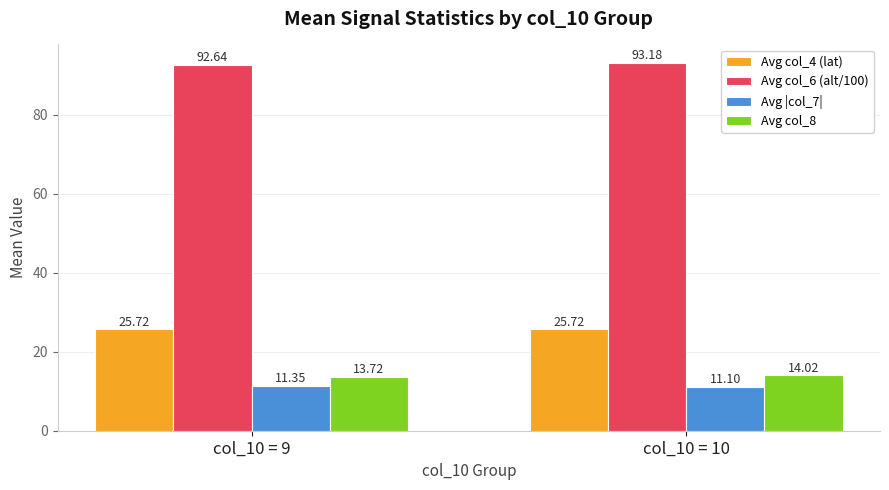

What is the difference between the highest and lowest values at col_10 = 10?

82.1